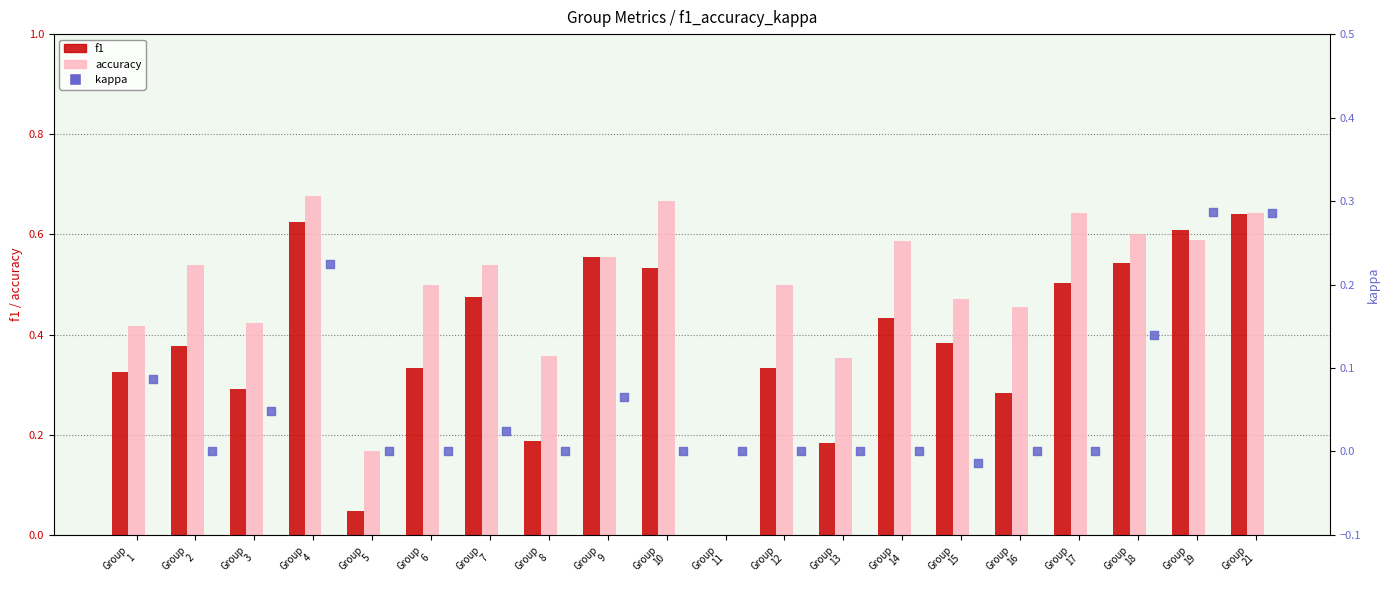

At which category is the sum across all series the highest?

Group
21